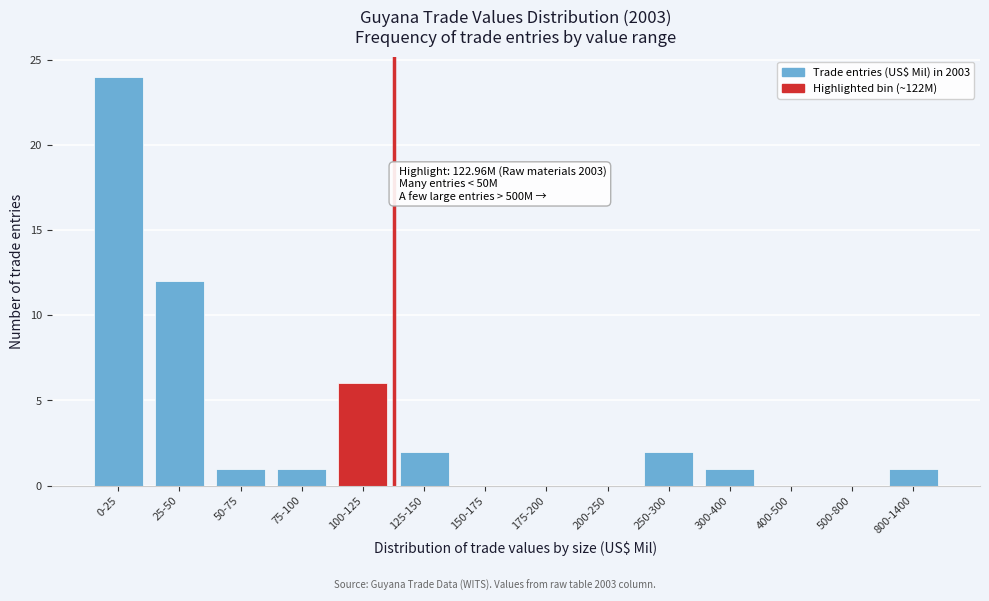

Reading right to left, what are all the values shown in this chart?

800-1400=1	500-800=0	400-500=0	300-400=1	250-300=2	200-250=0	175-200=0	150-175=0	125-150=2	100-125=6	75-100=1	50-75=1	25-50=12	0-25=24